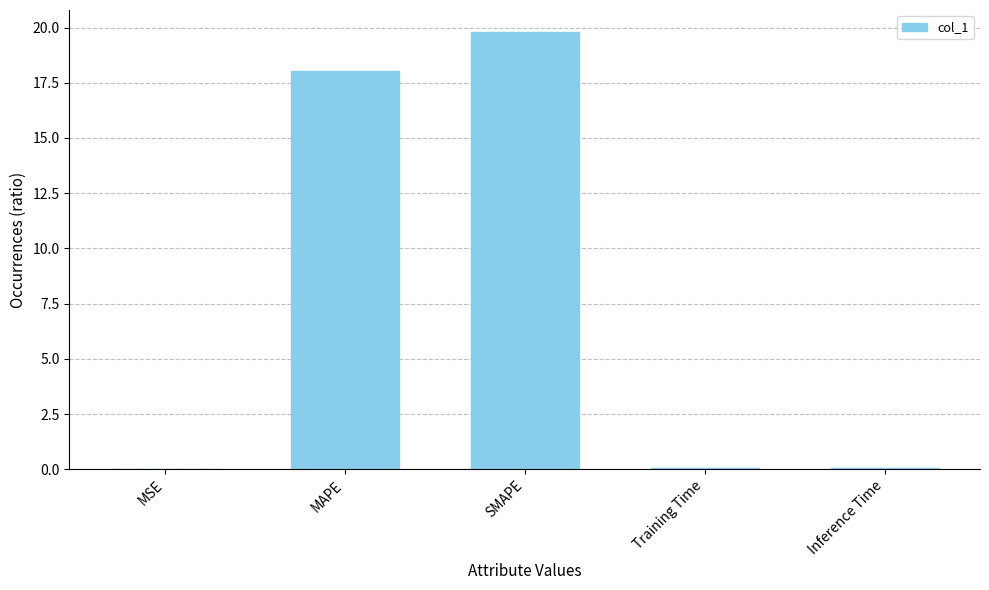

What is the maximum value shown in the chart?

19.8